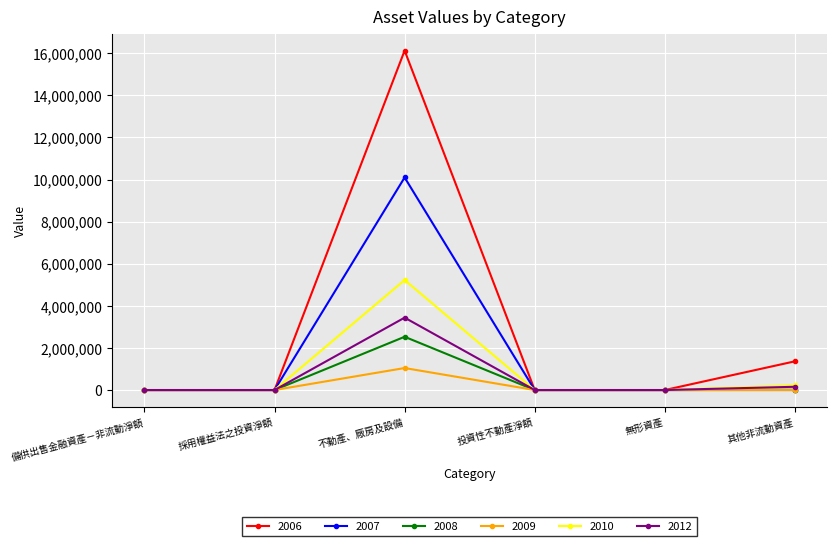

Which series has the largest range (max minus min)?

2006